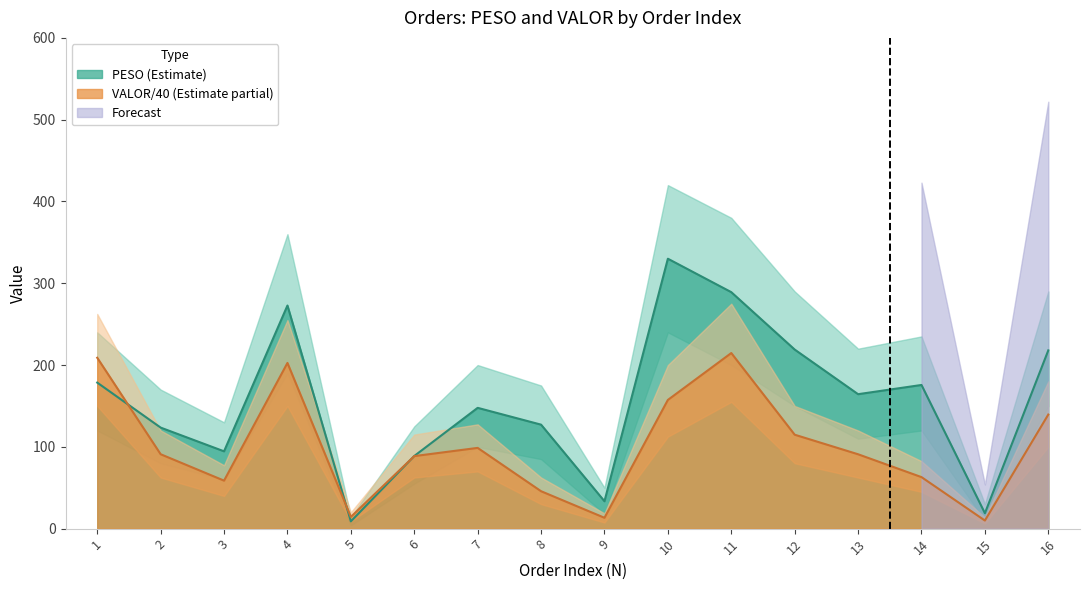

Is it true that PESO equals 217.9 at 16?

True